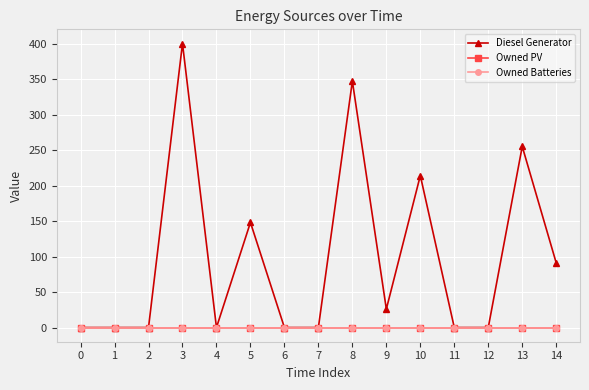

Is the value of Diesel Generator at 13 greater than the value of Owned Batteries at 12?

Yes